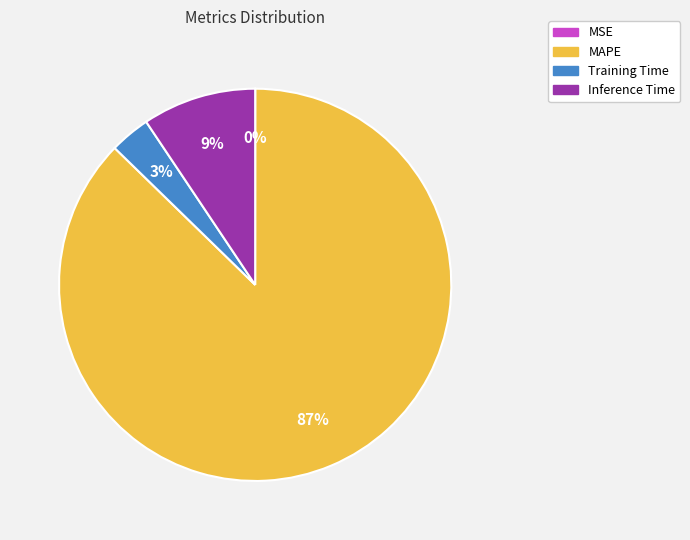

The Training Time slice represents 3% of the pie. True or false?

True